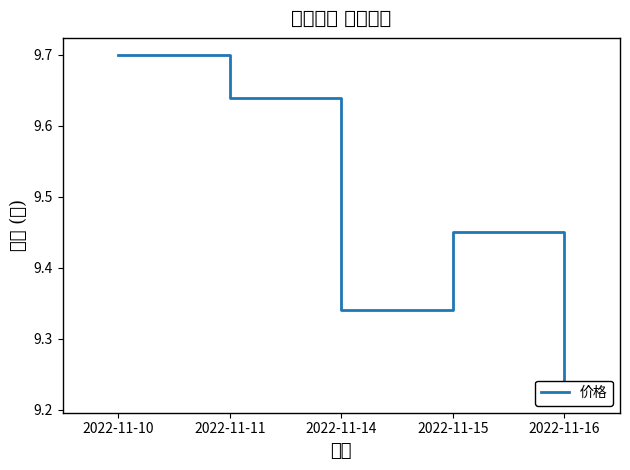

What is the difference between the maximum and minimum values in the 价格 series?

0.5